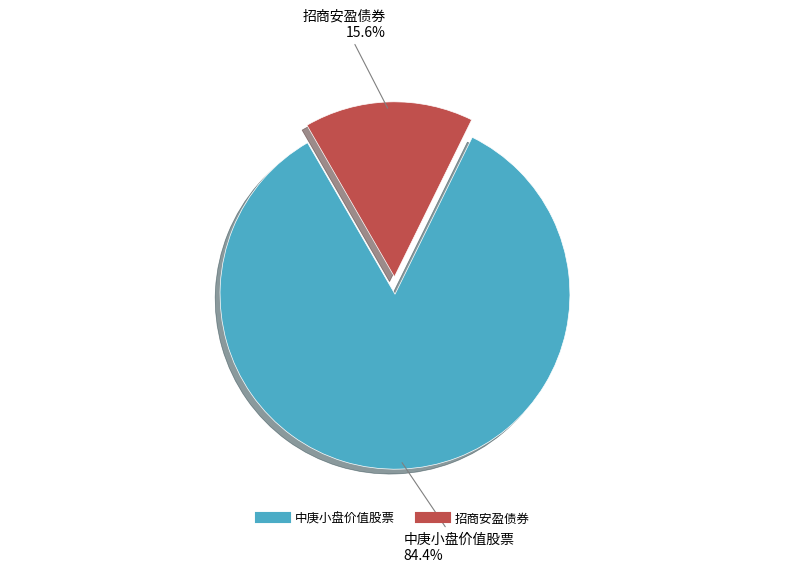

Which category has the smallest portion of the pie?

招商安盈债券